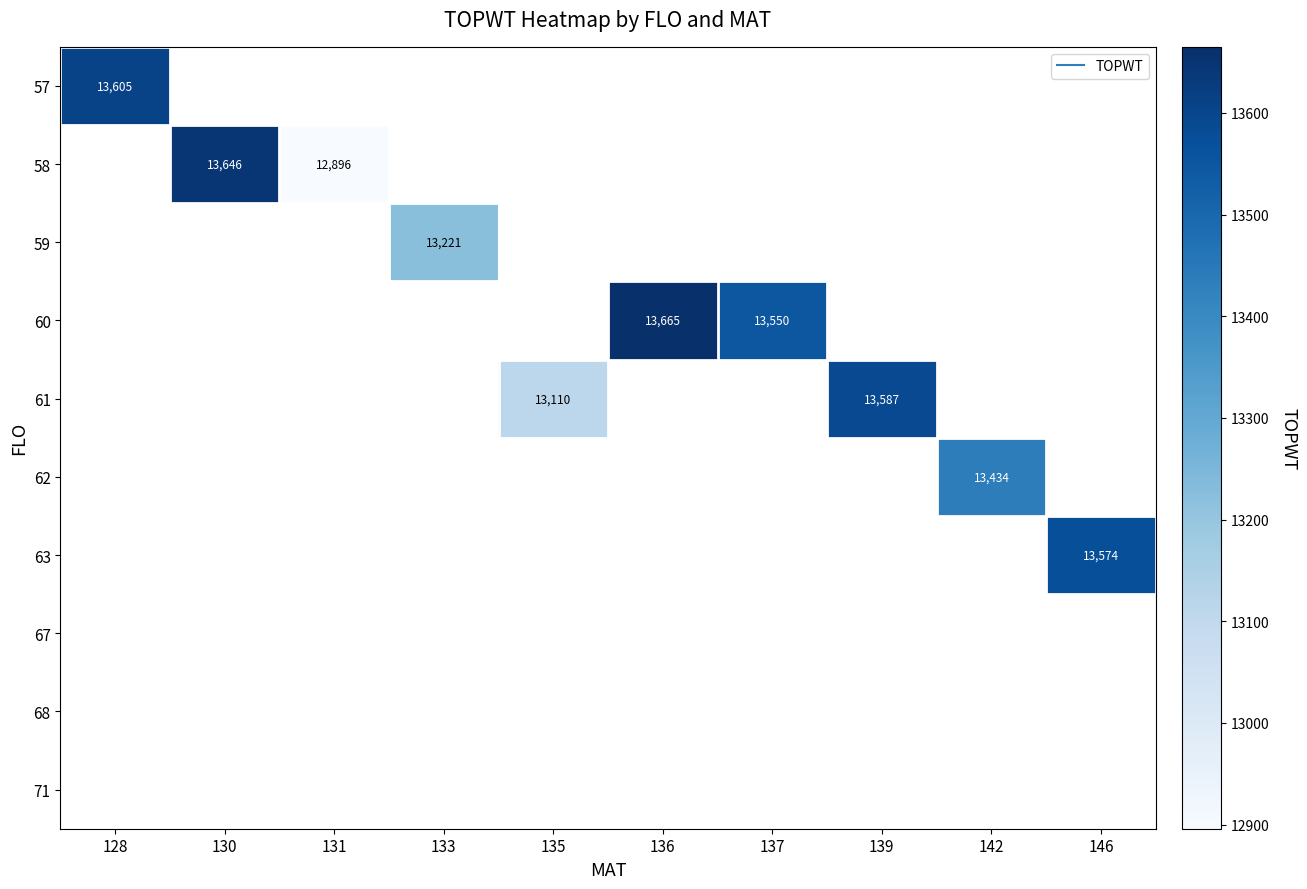

What is the greatest value displayed?

13665.0